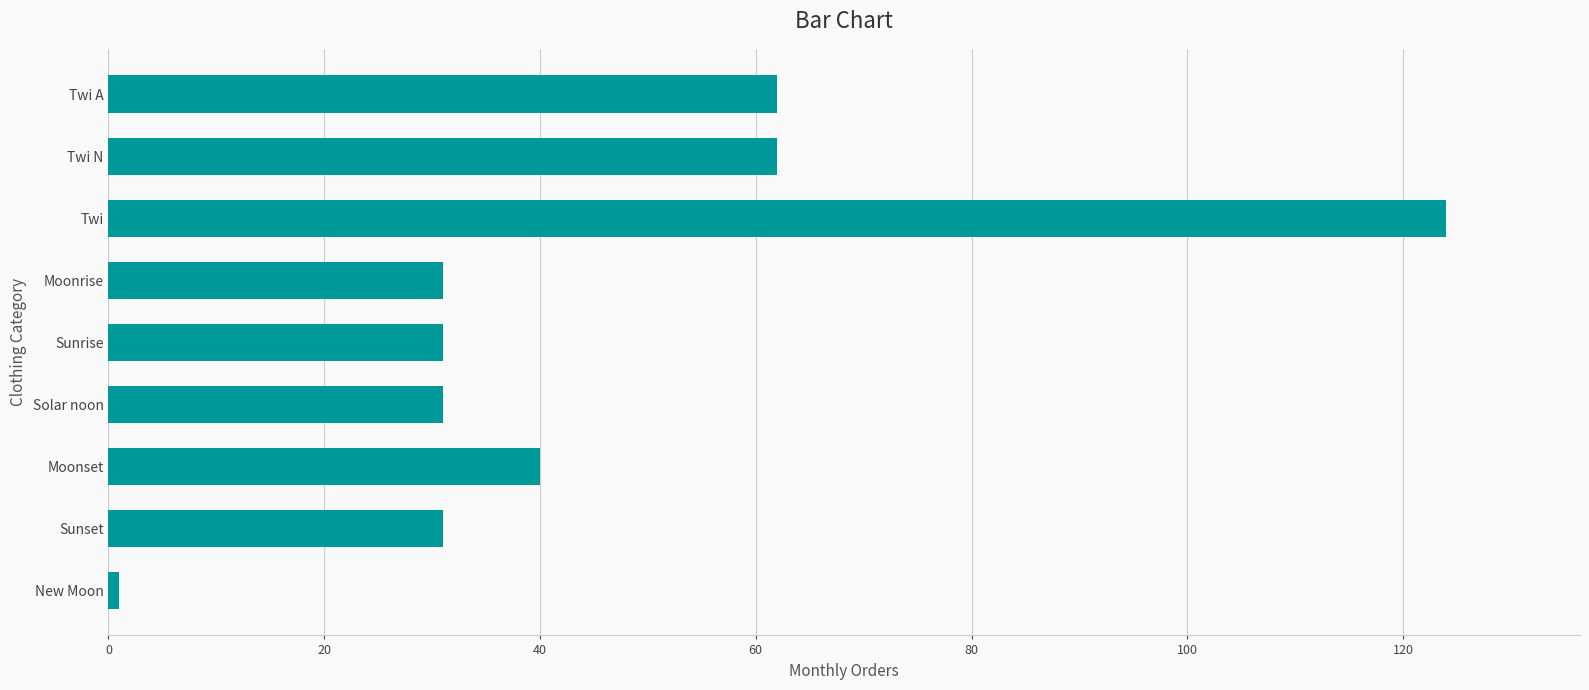

Count the number of categories in the chart.

9